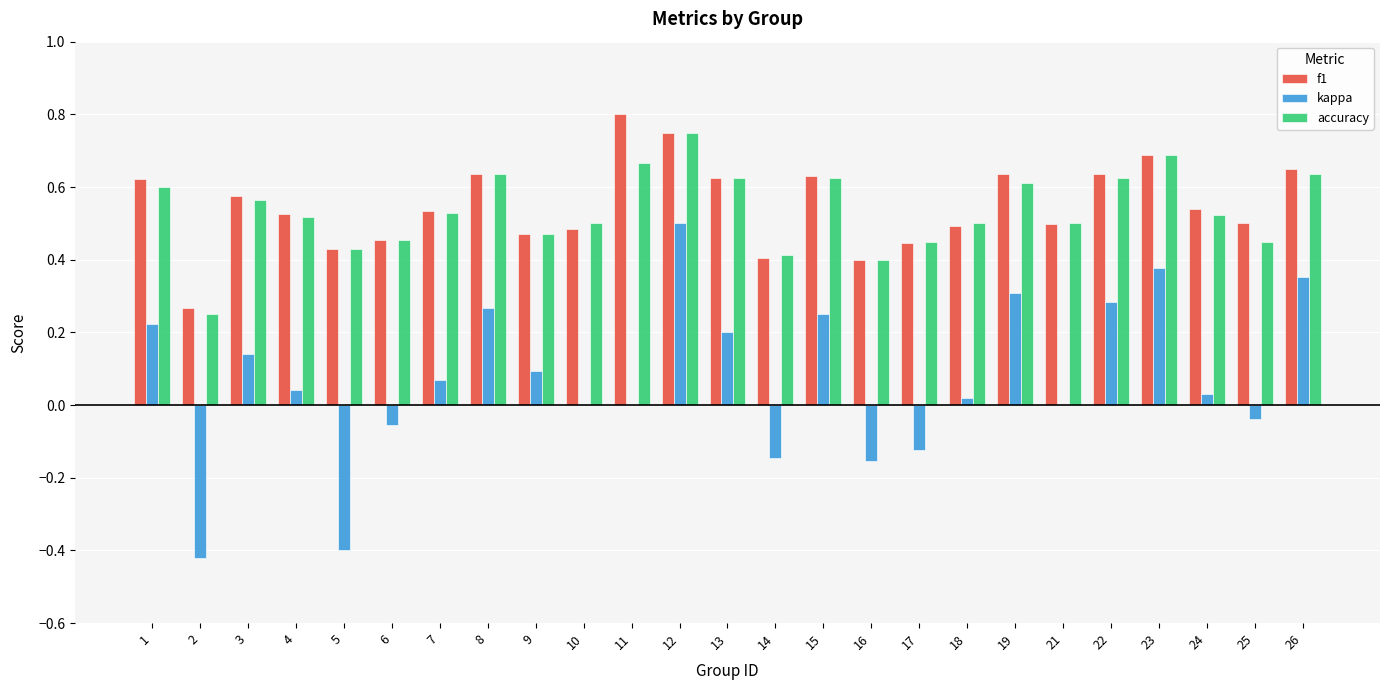

Which series changed the most between 5 and 16?

kappa